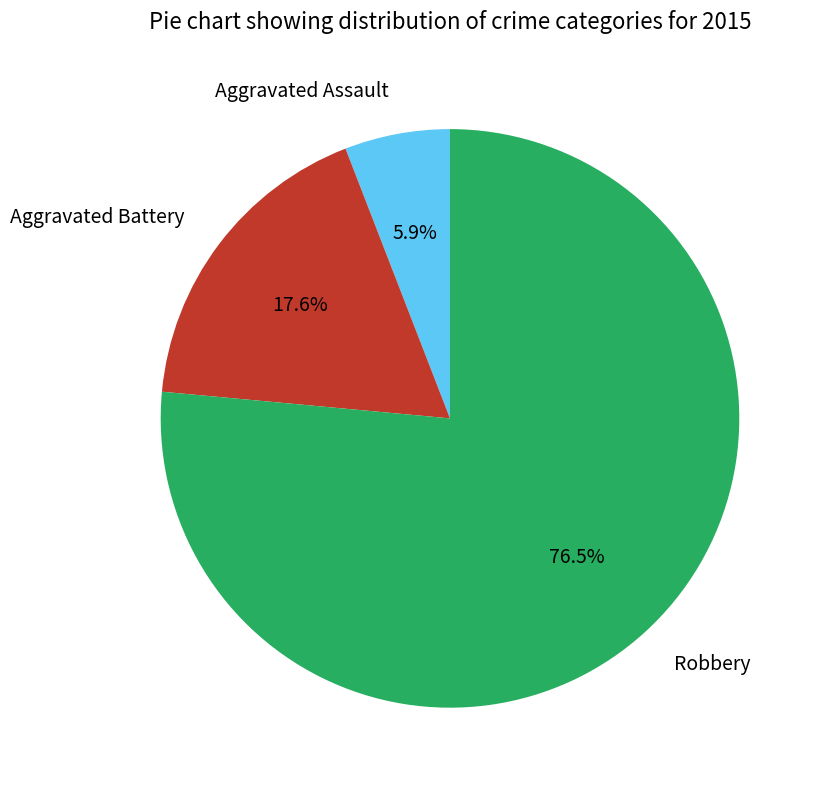

Between Aggravated Battery and Aggravated Assault, which is larger?

Aggravated Battery